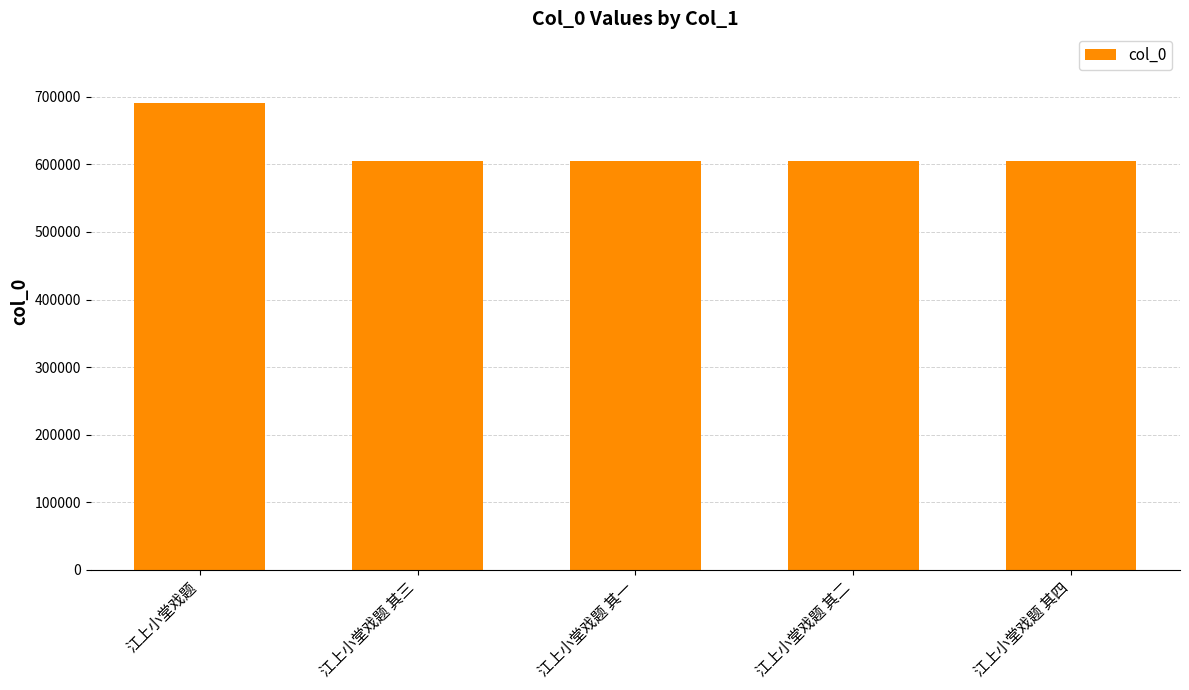

What is the average value?

622485